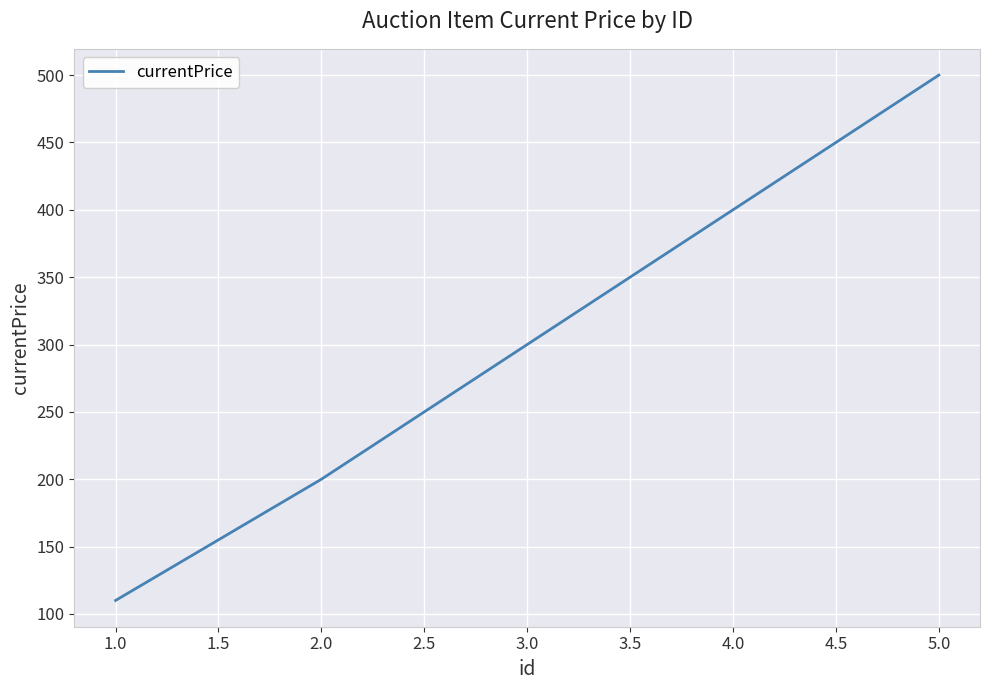

Is this an area chart (filled region under the line)?

No